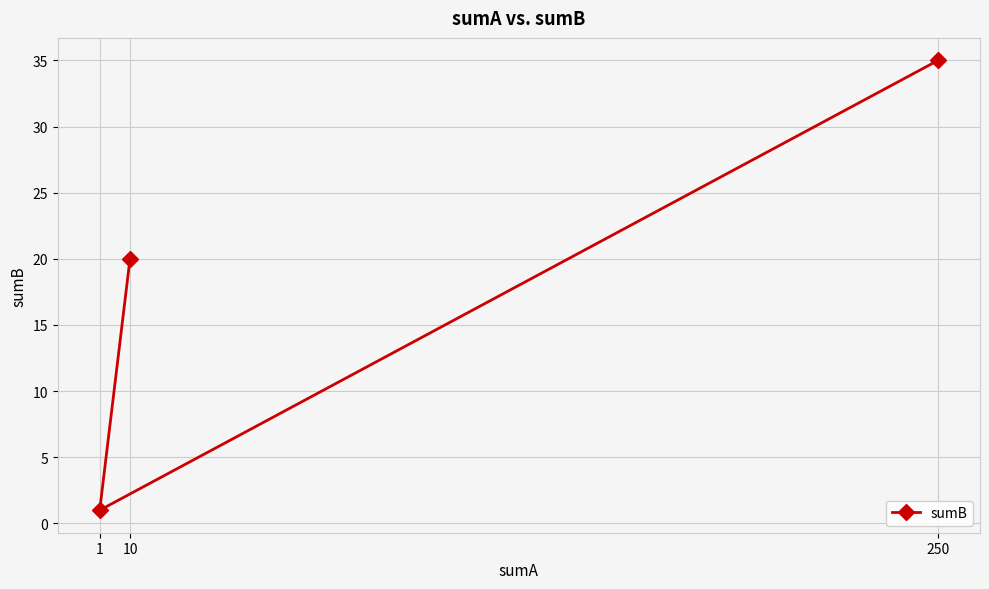

The chart shows a value of 60 at 250. True or false?

False